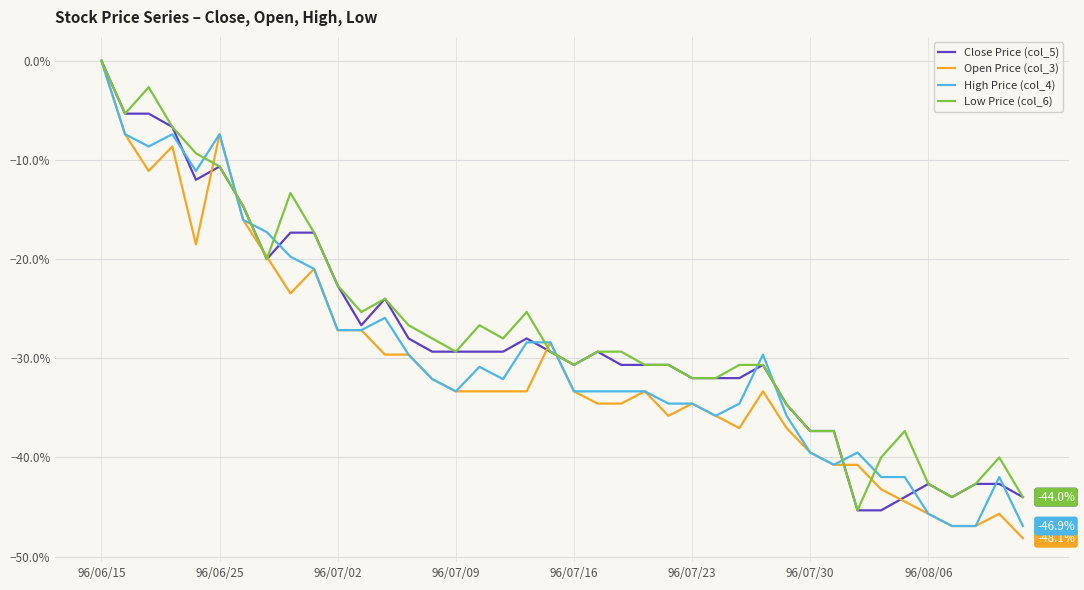

What is the lowest value of the High Price (col_4) series?

-46.9